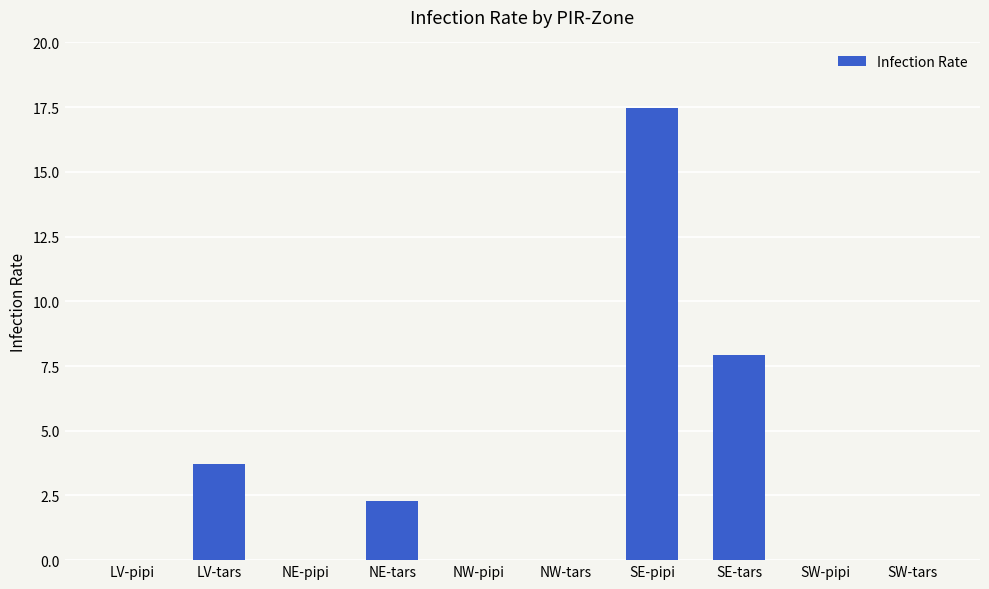

Reading right to left, extract all data points from this chart.

0.0	0.0	7.9	17.5	0.0	0.0	2.3	0.0	3.7	0.0